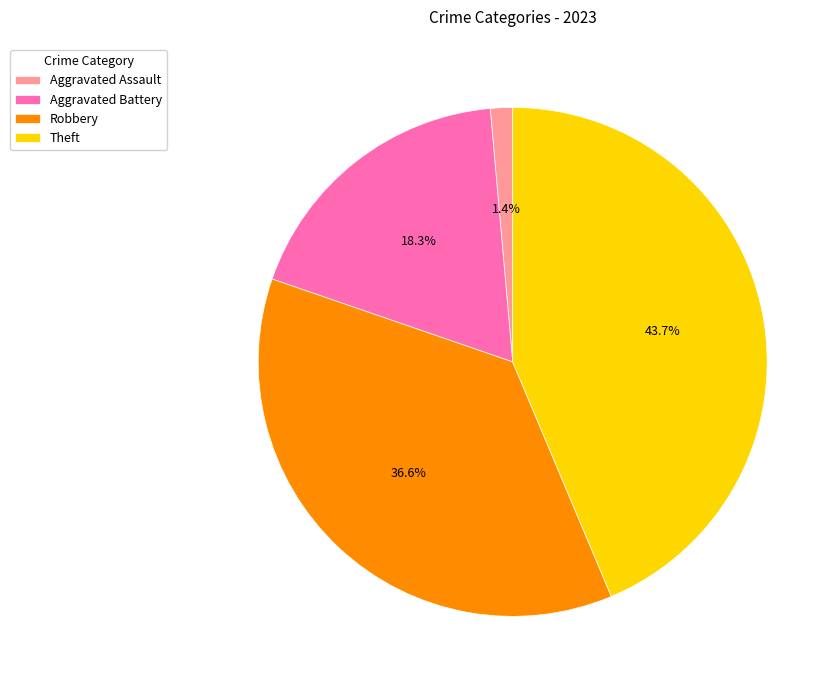

What percentage do Robbery and Aggravated Assault together represent?

38.0%